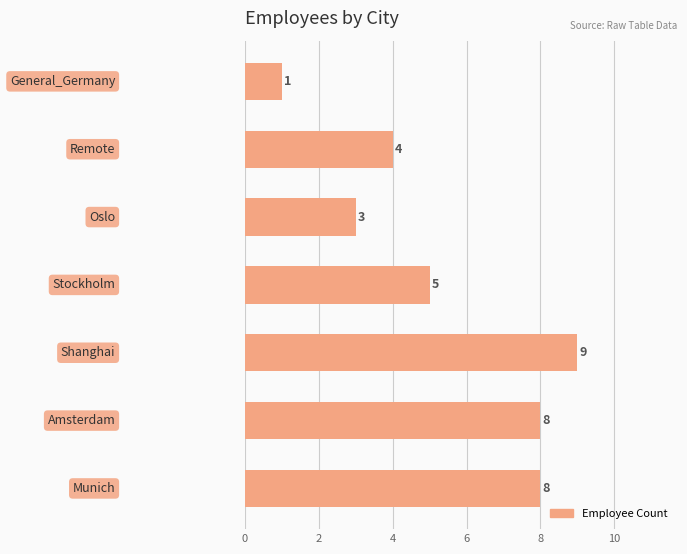

What is the sum of all values?

38